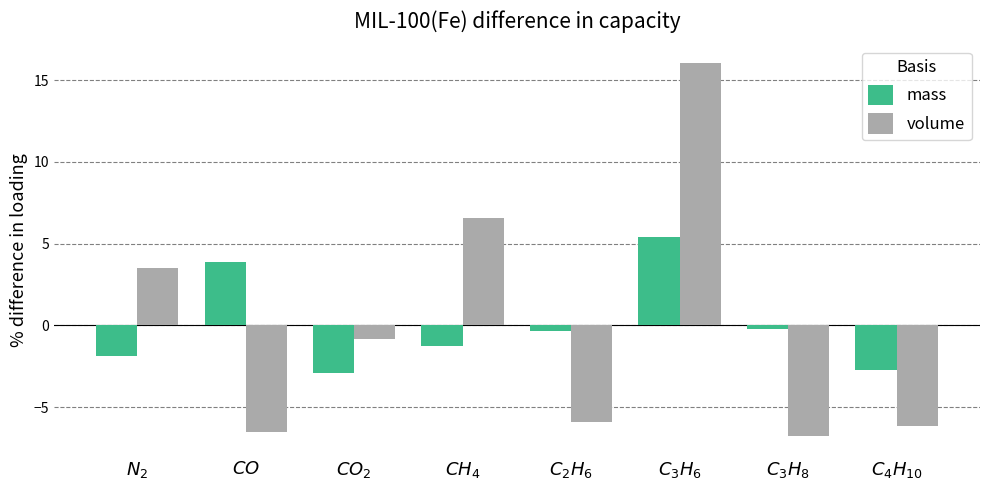

How many values in mass are below zero?

6